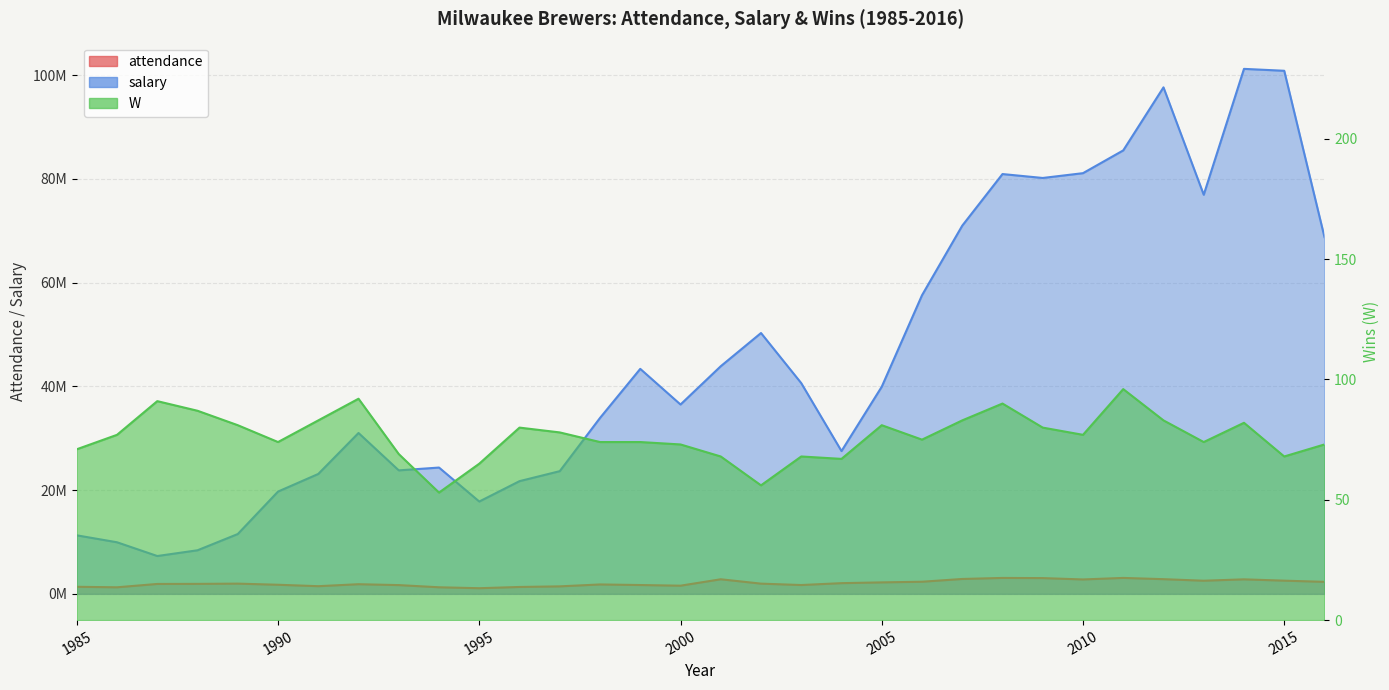

The value of salary at 1985 is 11284107. True or false?

True